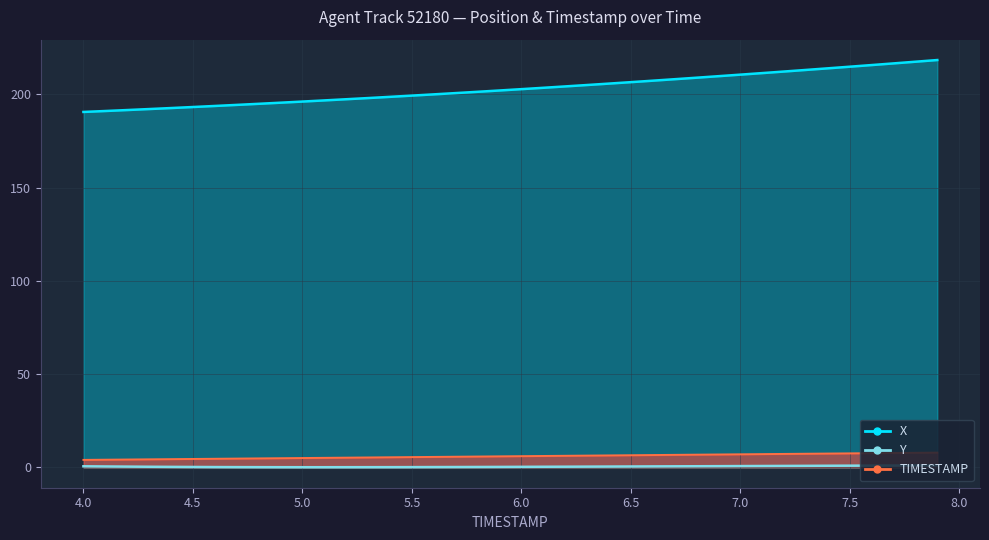

What is the sum of all X values?

8129.4